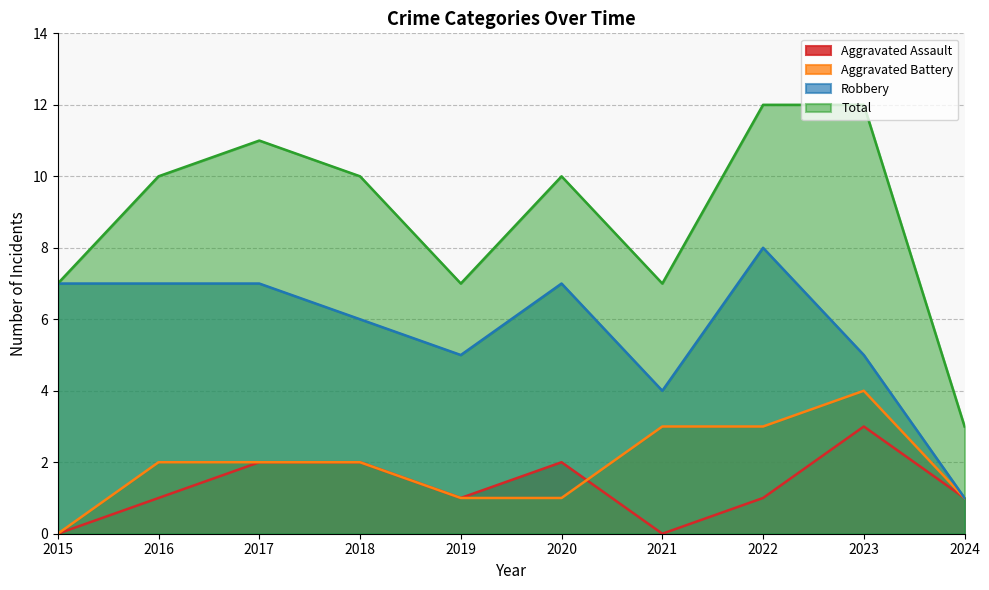

At which category does Aggravated Assault reach its first local peak?

2020